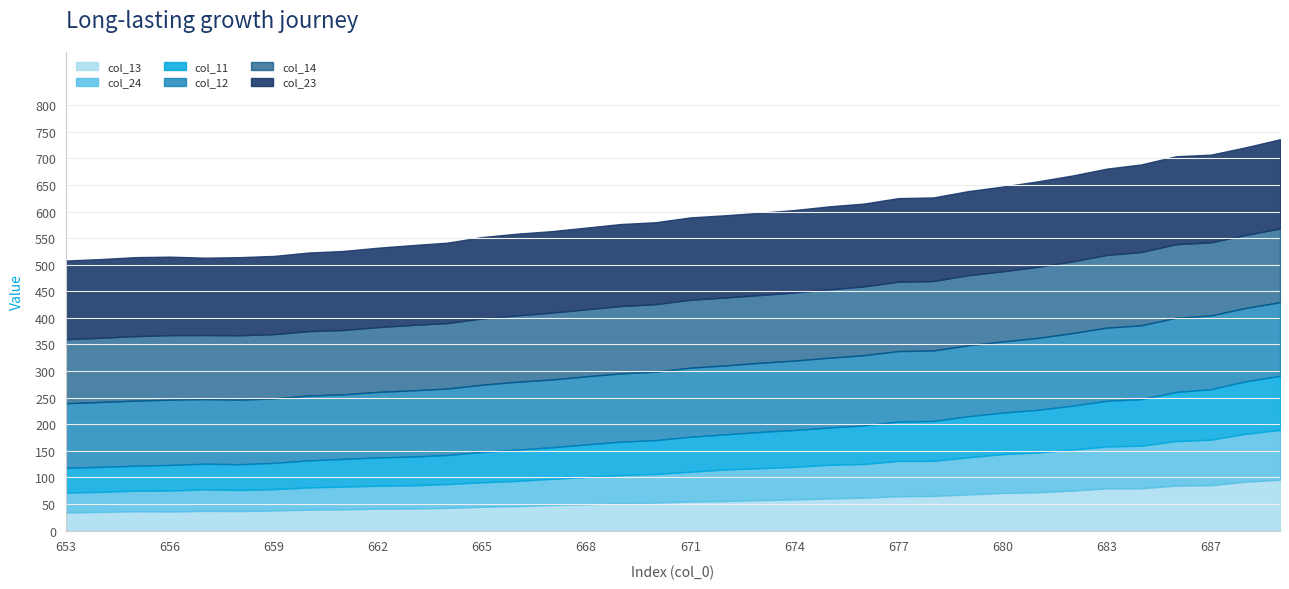

True or false: col_12 and col_24 cross at least once.

False